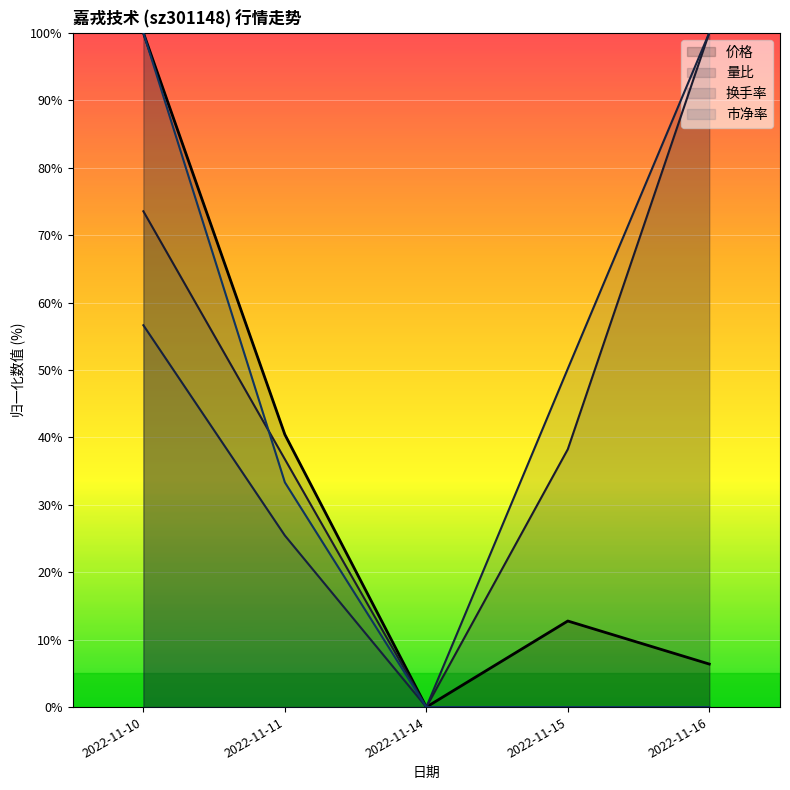

Rank the categories by 量比 value from highest to lowest.

2022-11-16, 2022-11-10, 2022-11-15, 2022-11-11, 2022-11-14